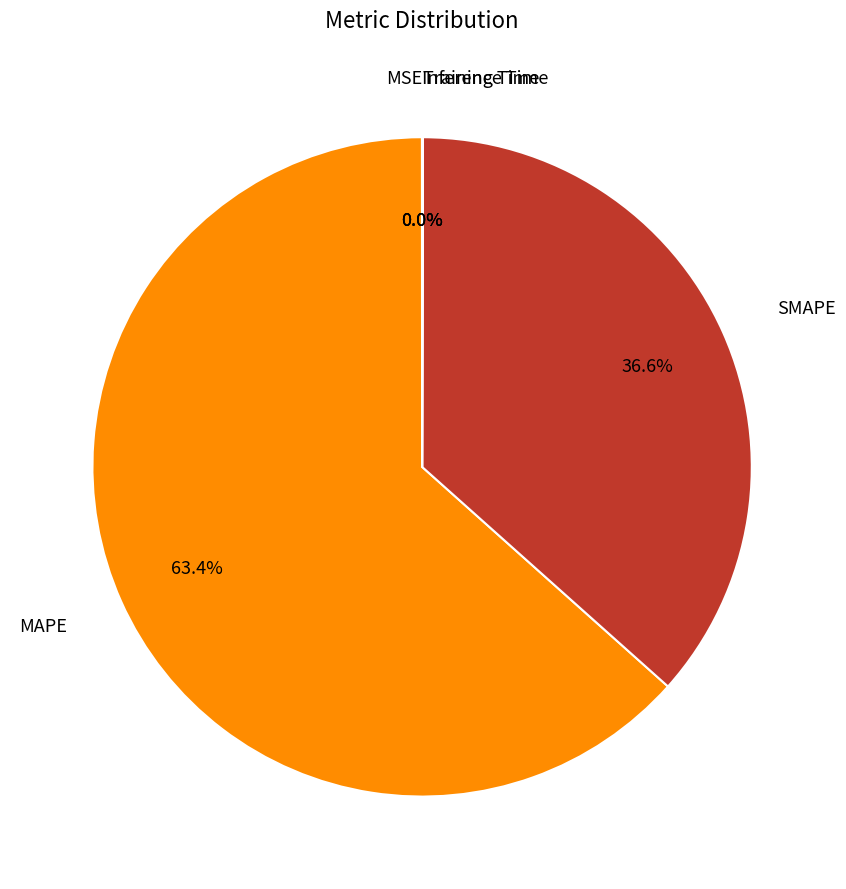

Is there any slice that represents more than half of the pie?

Yes